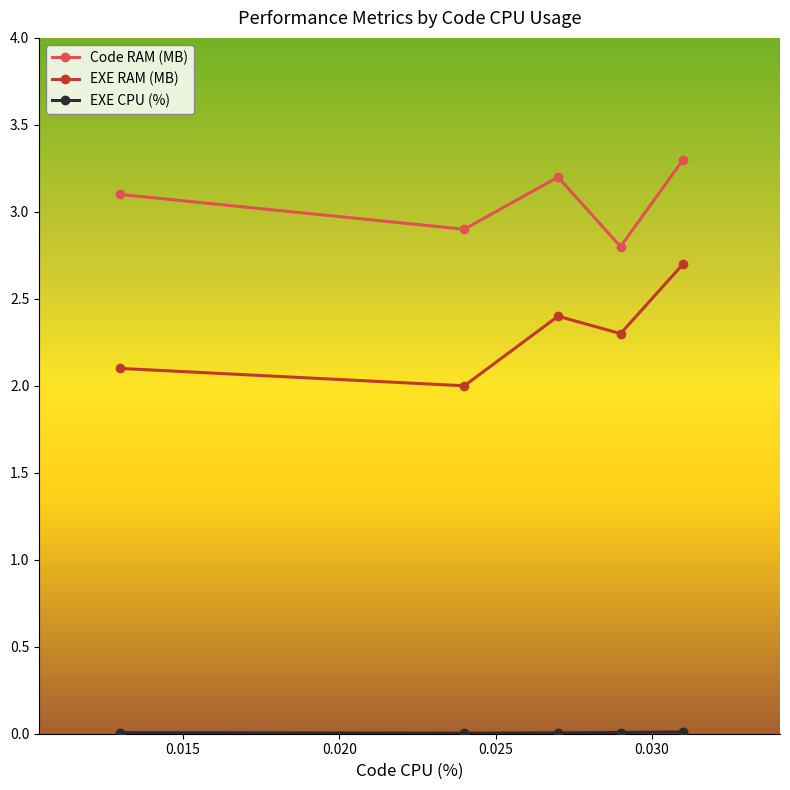

Count the Code RAM (MB) values in the range 2 to 3.

2